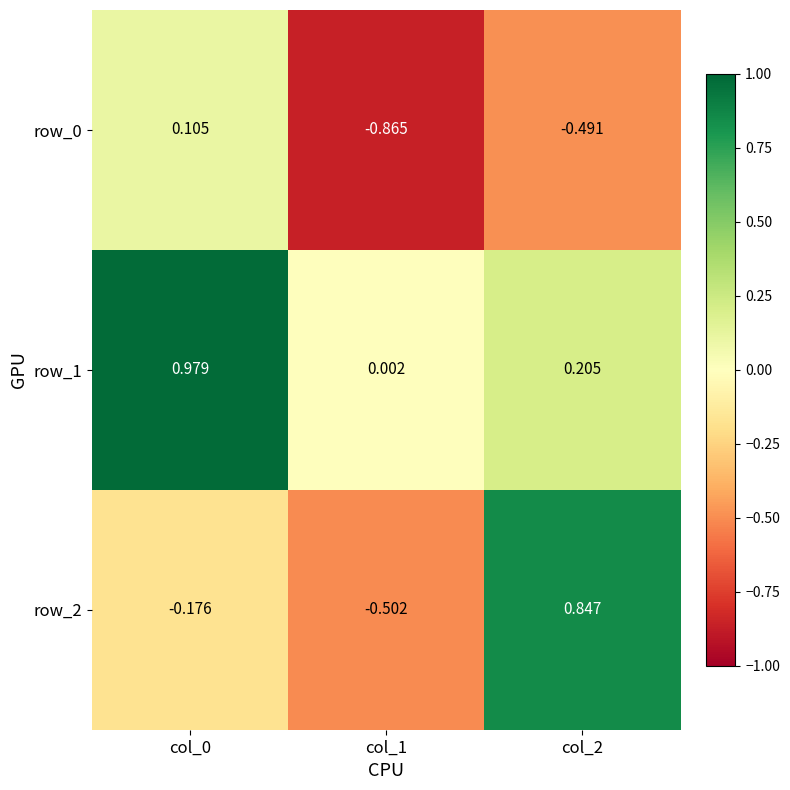

Which series has the largest total across all categories?

row_1